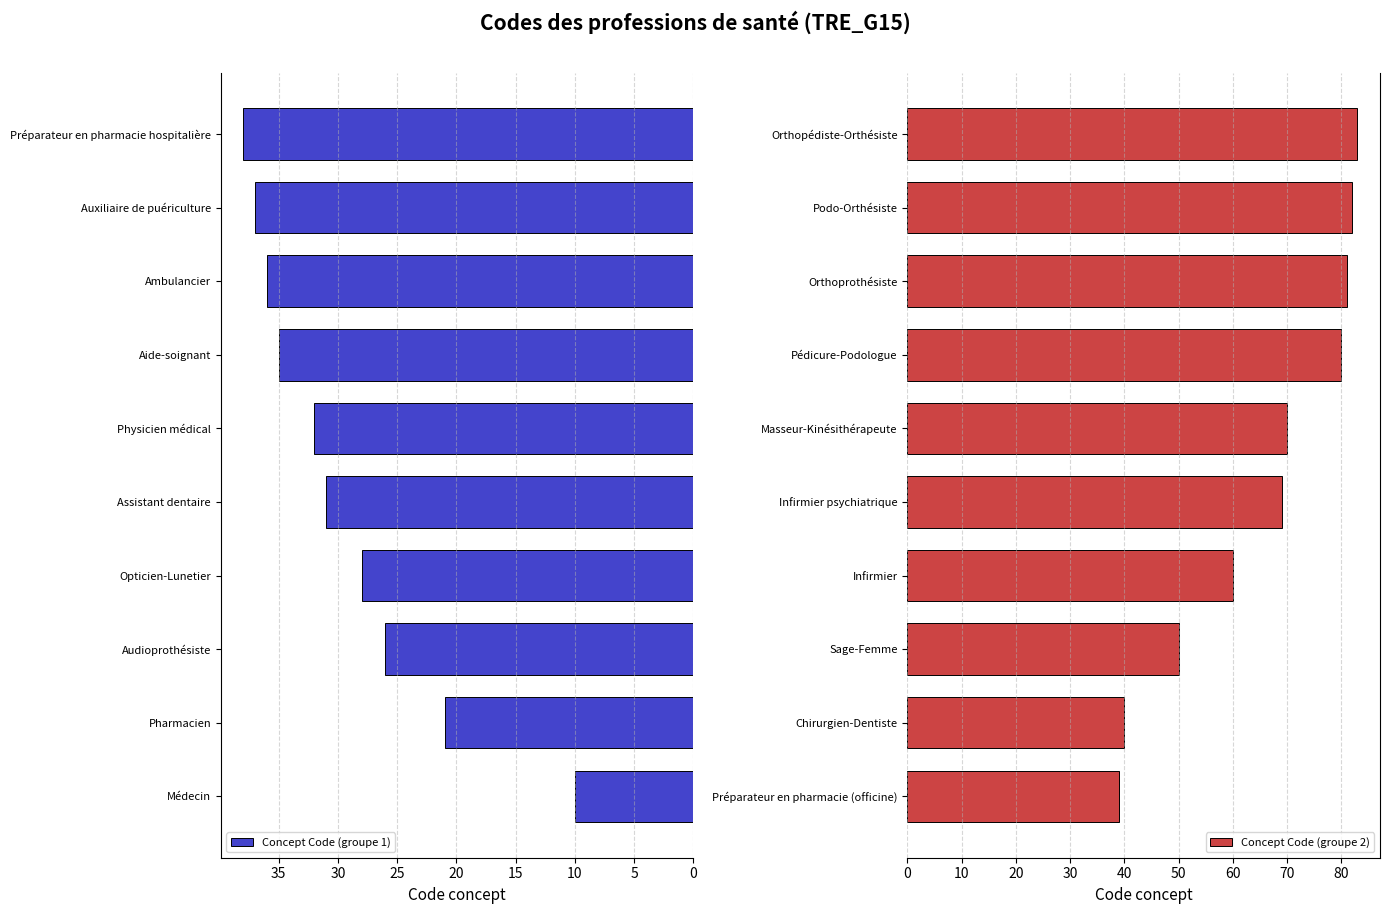

How many data points in Concept Code (groupe 1) are above 32?

4